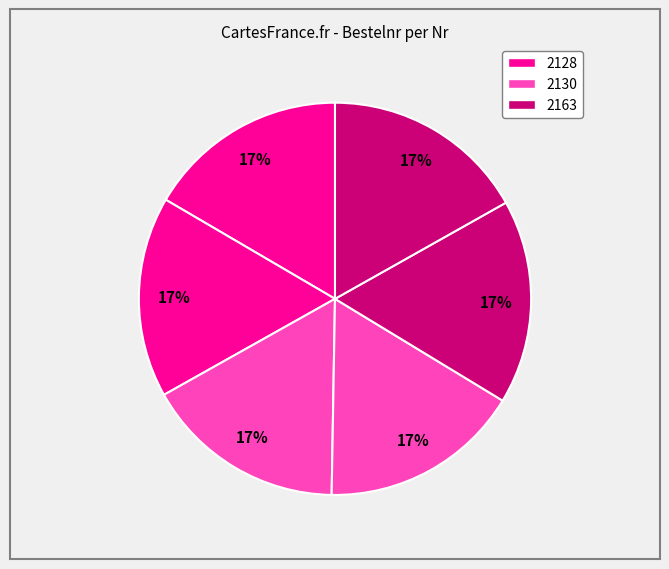

How many segments does this pie chart have?

6